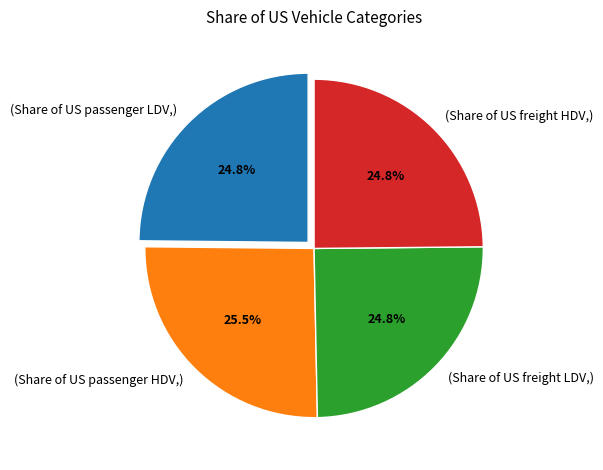

What portion of the pie excludes (Share of US passenger LDV,)?

75.2%